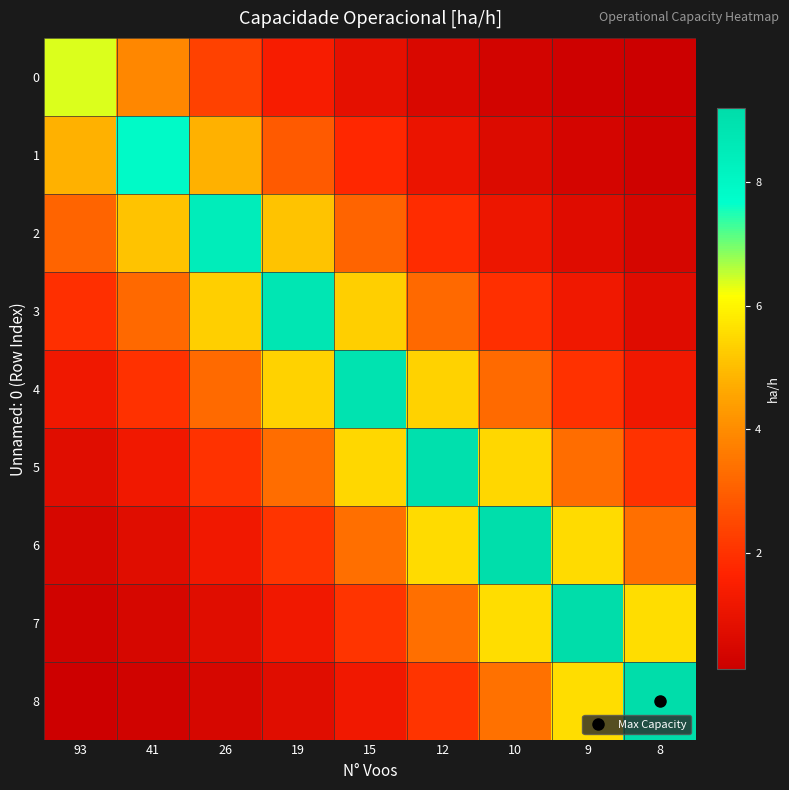

How many distinct data groups are displayed?

9